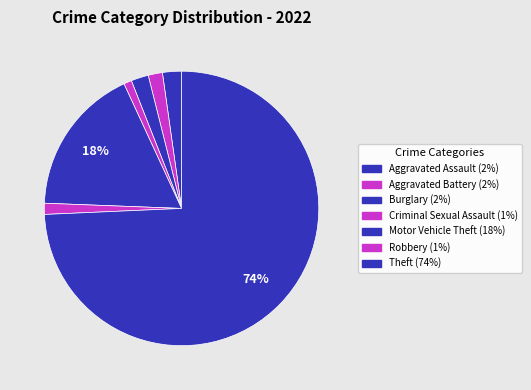

Count the number of slices in the pie.

7